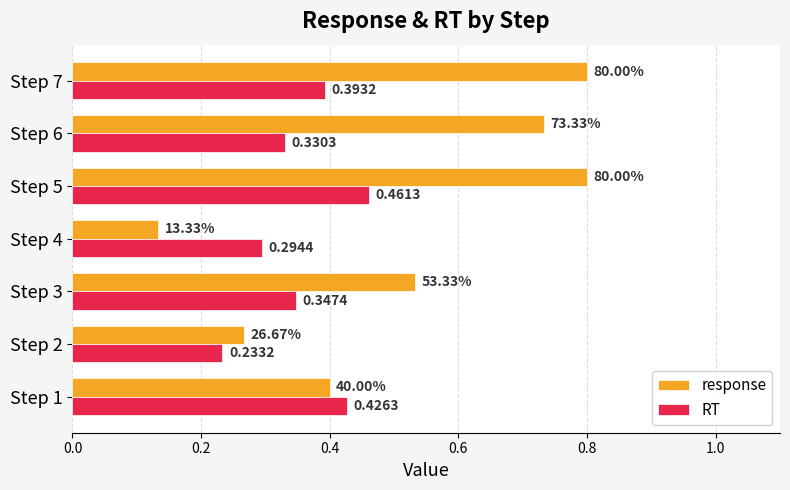

At which category is the sum across all series the highest?

Step 5